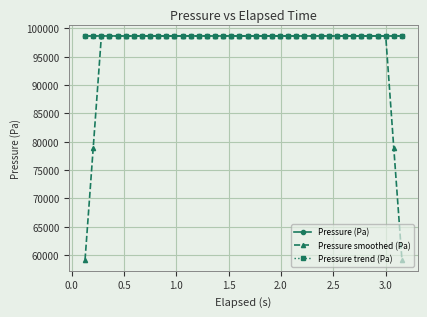

What is the highest value of the Pressure trend (Pa) series?

98669.7